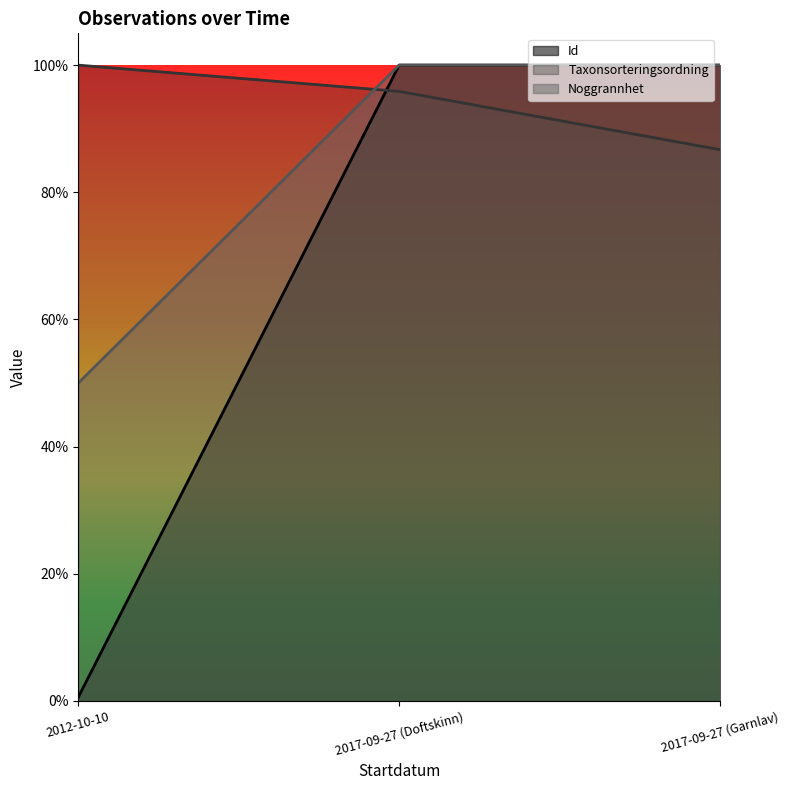

How many data points does each series have?

3